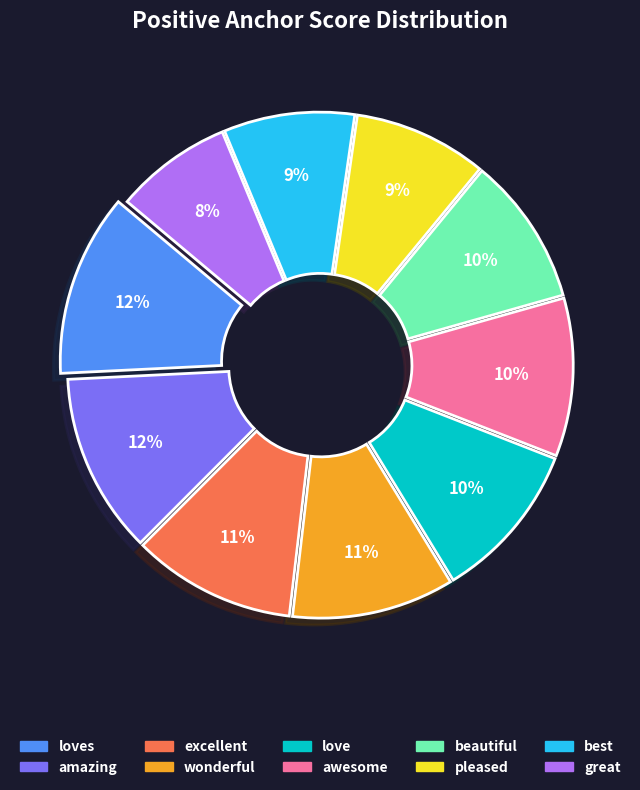

Is there a majority slice in this chart?

No